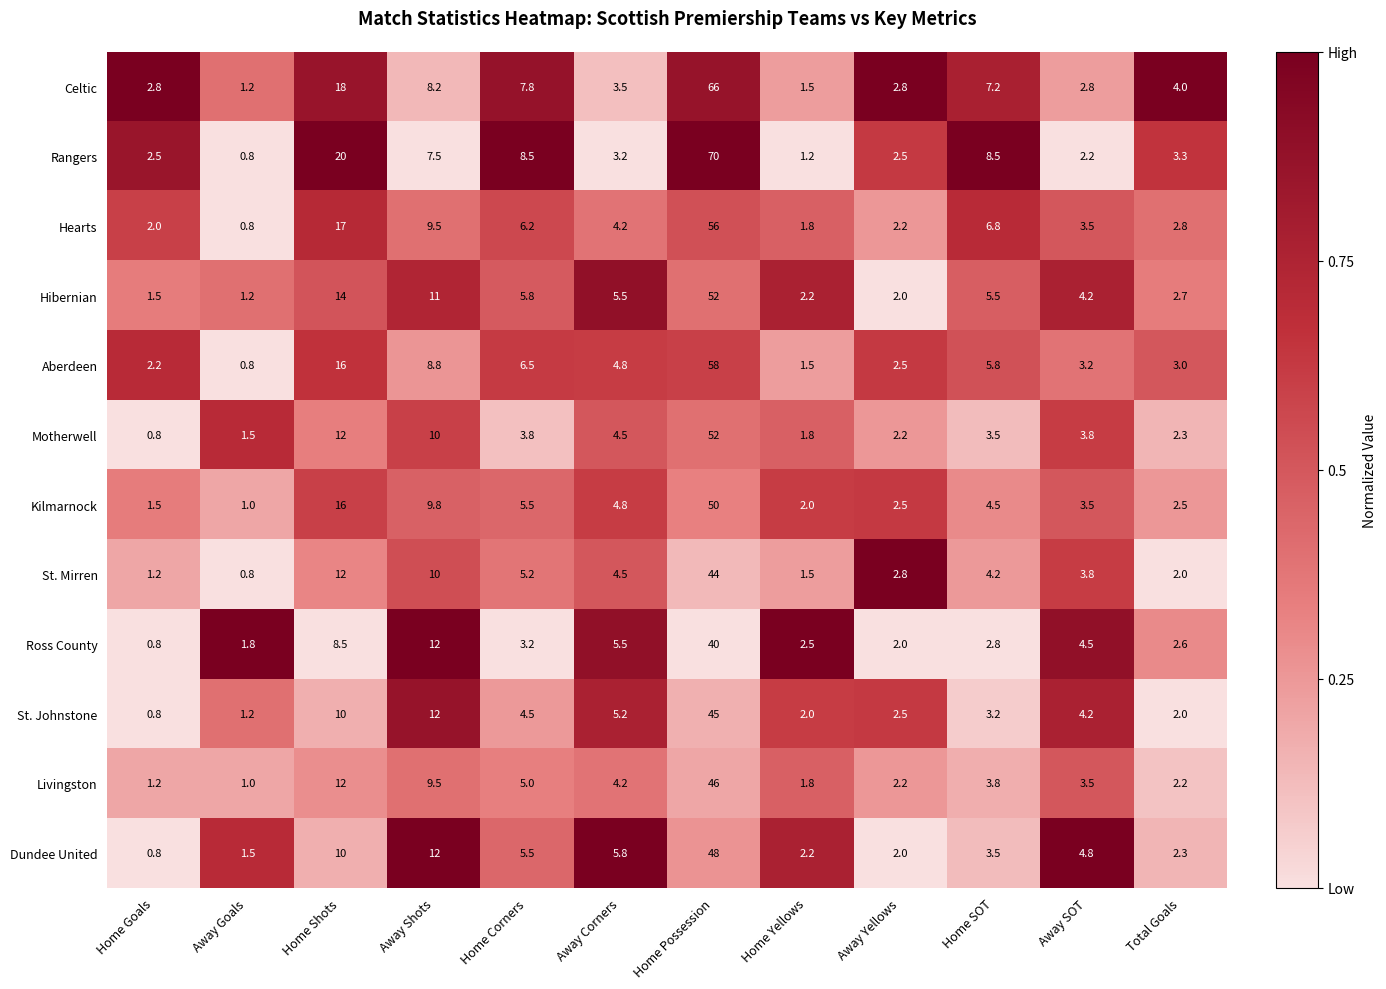

What is the difference between the maximum and second lowest values in the Ross County series?

38.2